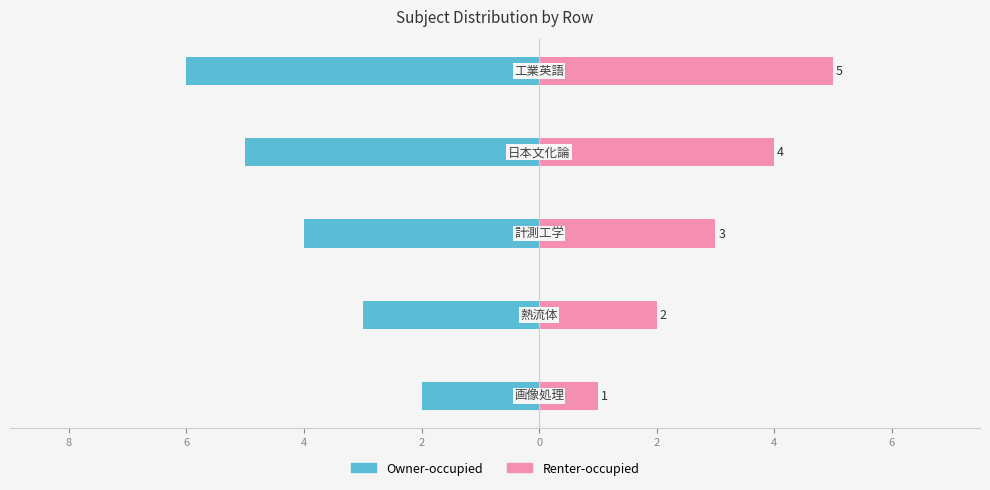

Reading left to right, extract all data points from this chart.

Owner-occupied: -2	-3	-4	-5	-6
Renter-occupied: 1	2	3	4	5